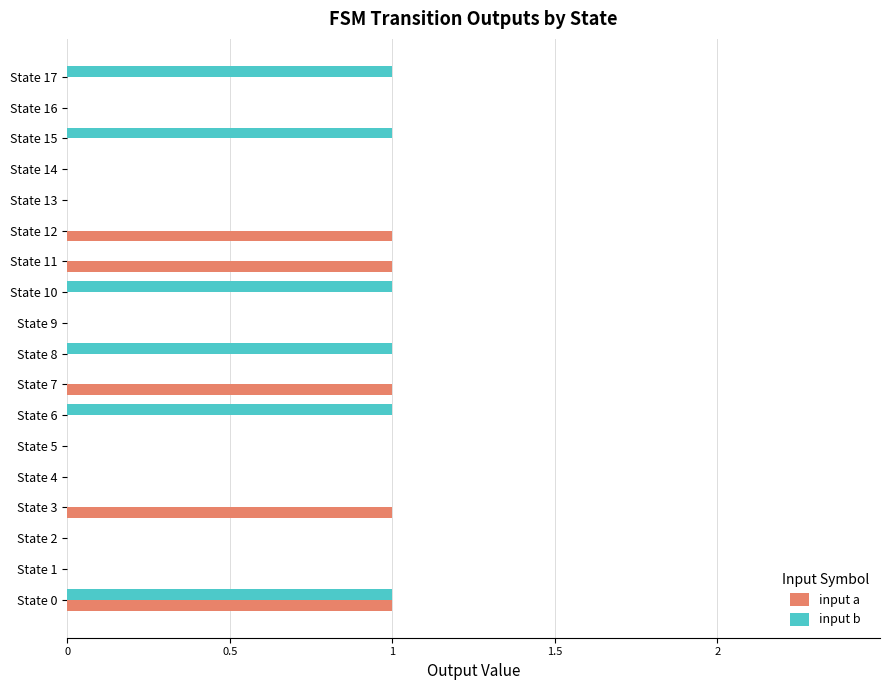

At which category is the sum across all series the highest?

State 0